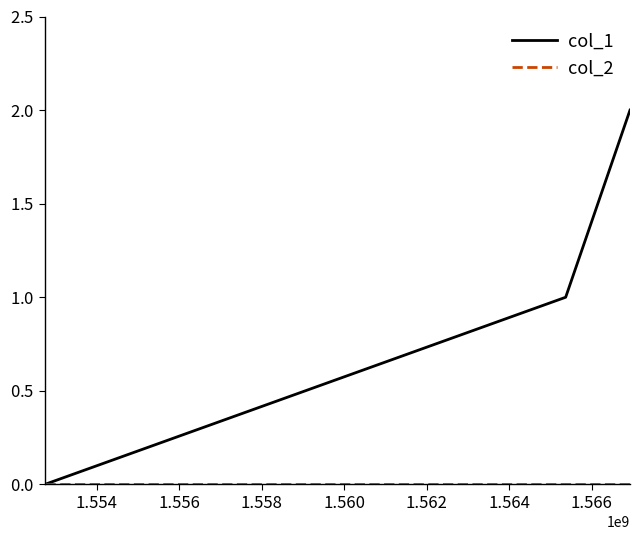

Rank the series by their average value, from highest to lowest.

col_1, col_2